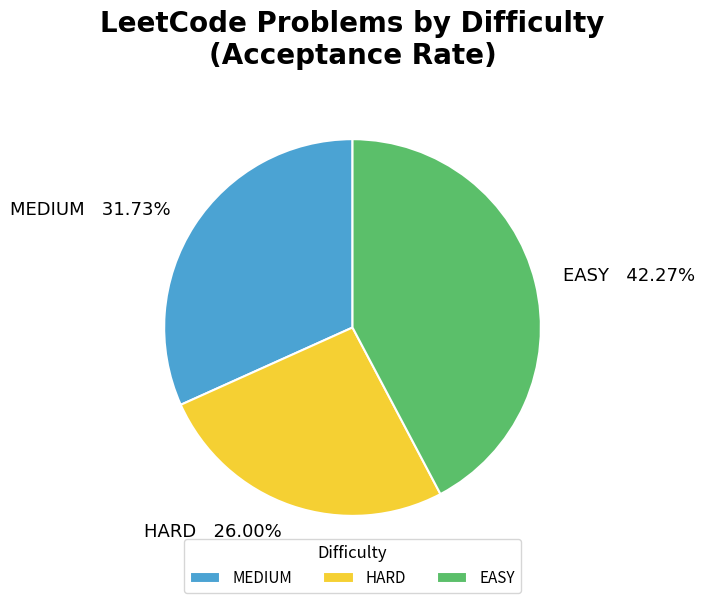

How many slices are in this pie chart?

3